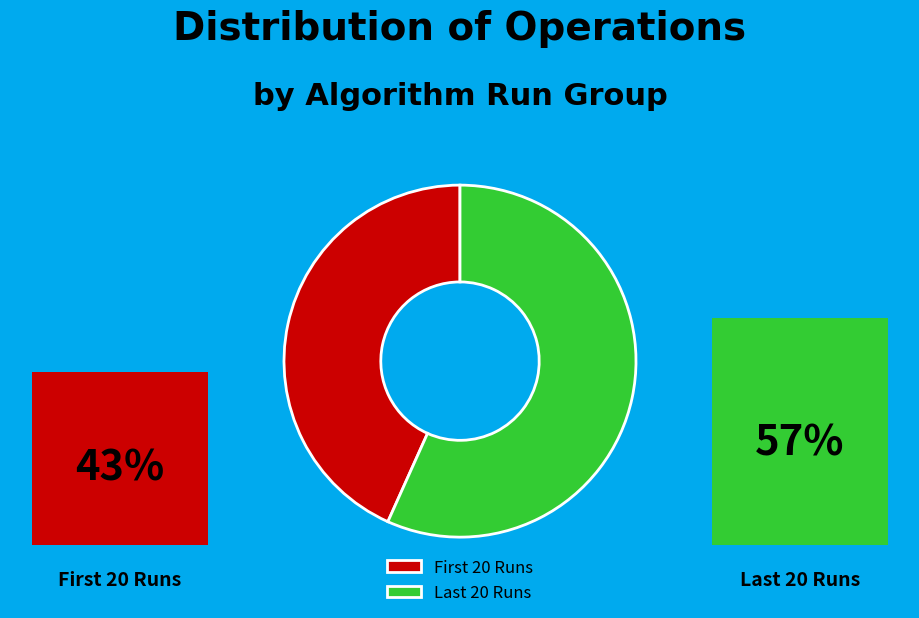

Is 21 the majority of the pie?

No